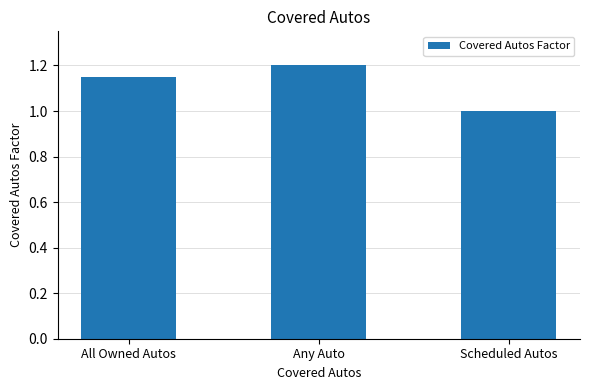

Is it true that the value at All Owned Autos is 0.3?

False